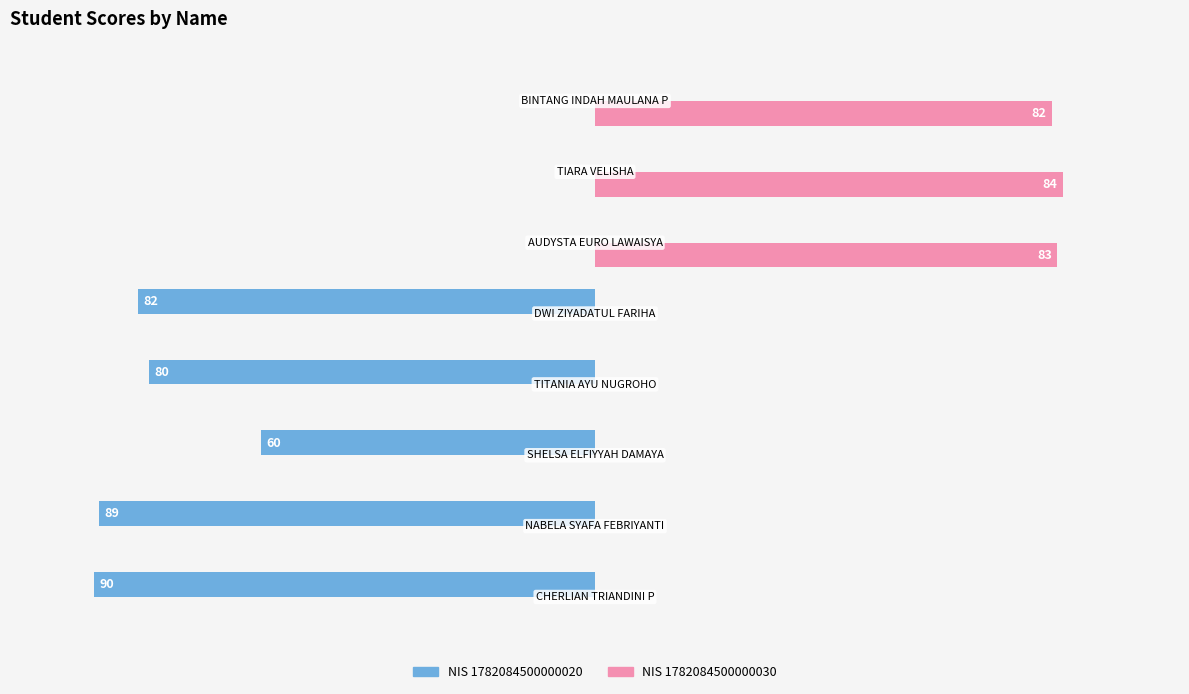

Which series has the largest total across all categories?

NIS 1782084500000030